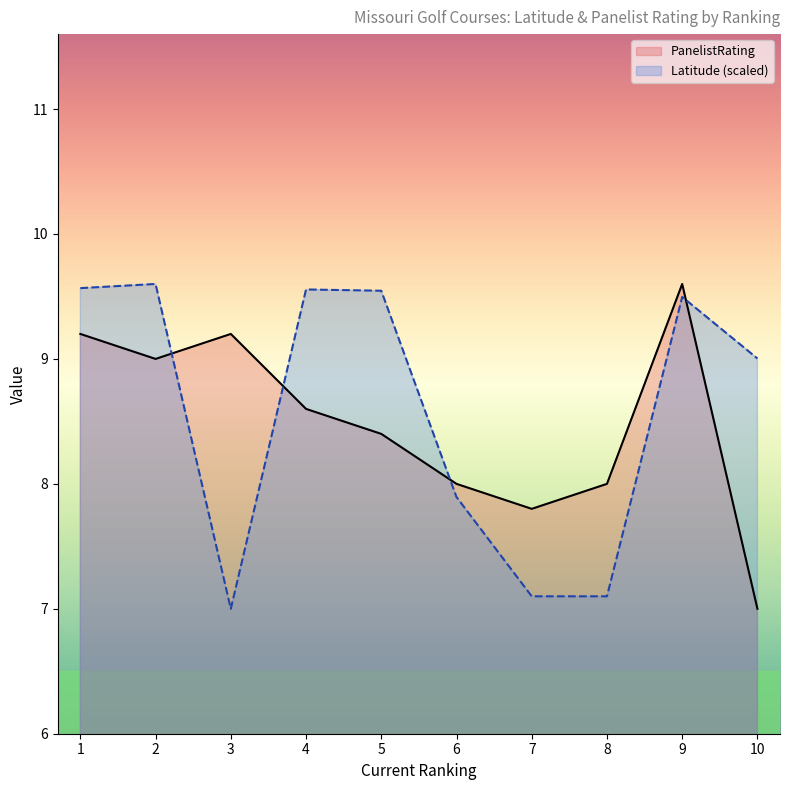

What is the sum of all PanelistRating values?

84.8